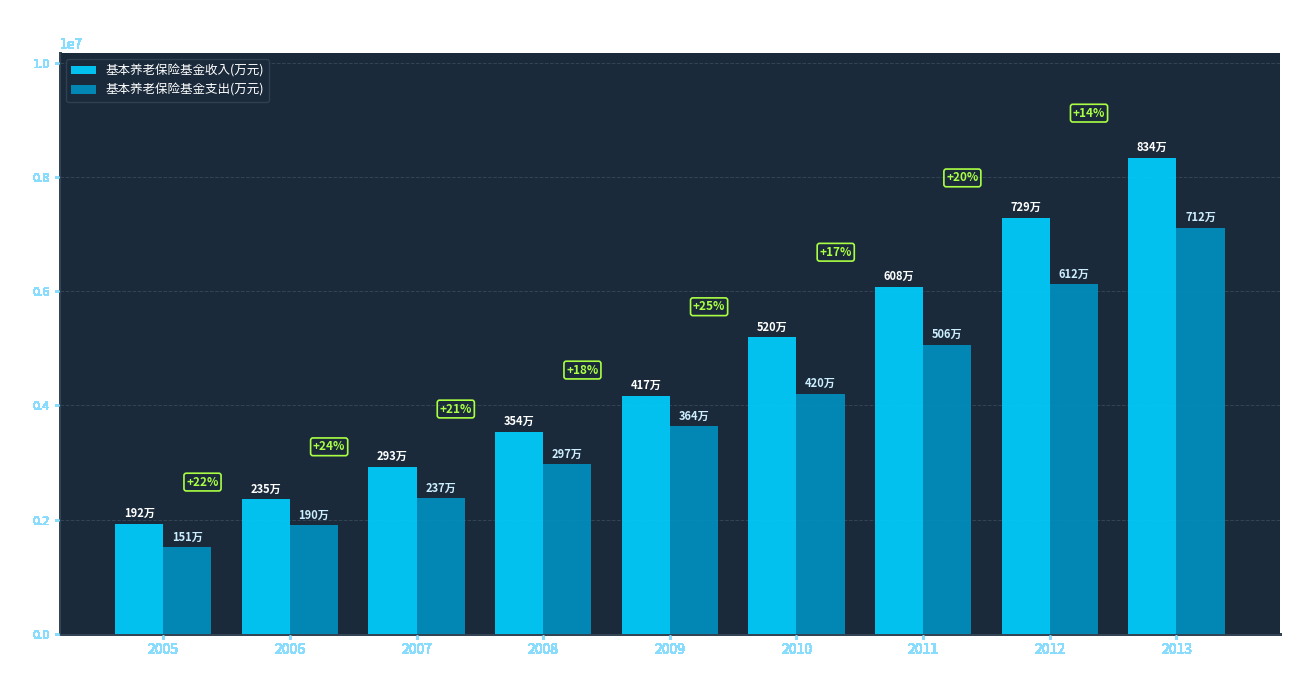

Which series has the widest spread of values?

基本养老保险基金收入(万元)